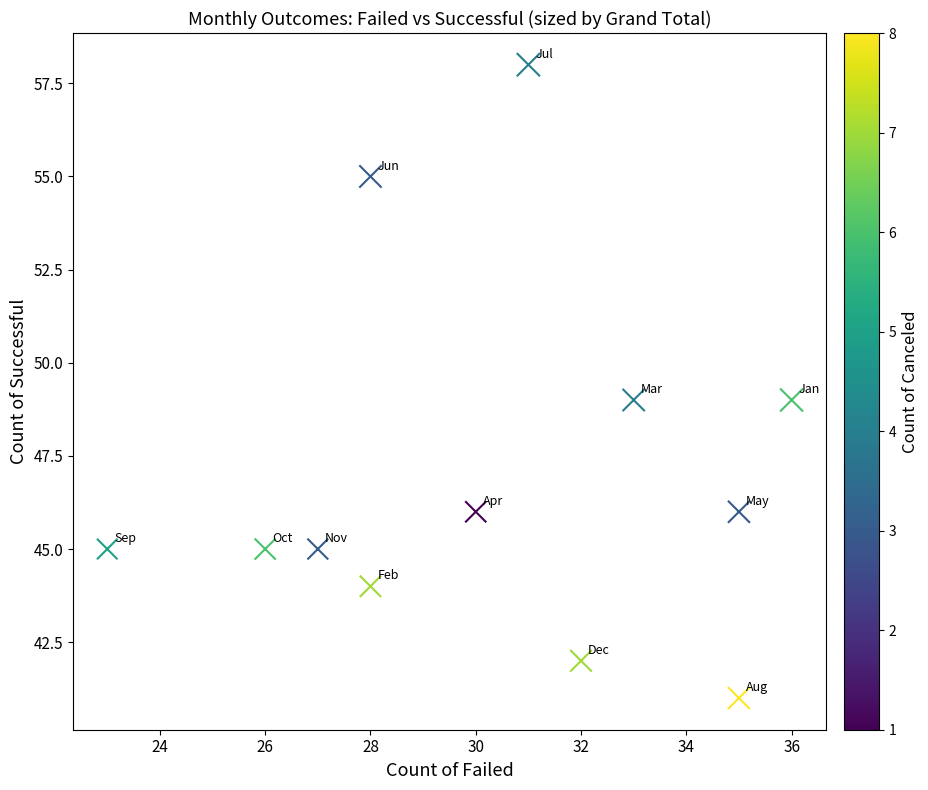

What is the range of X values (max minus min)?

13